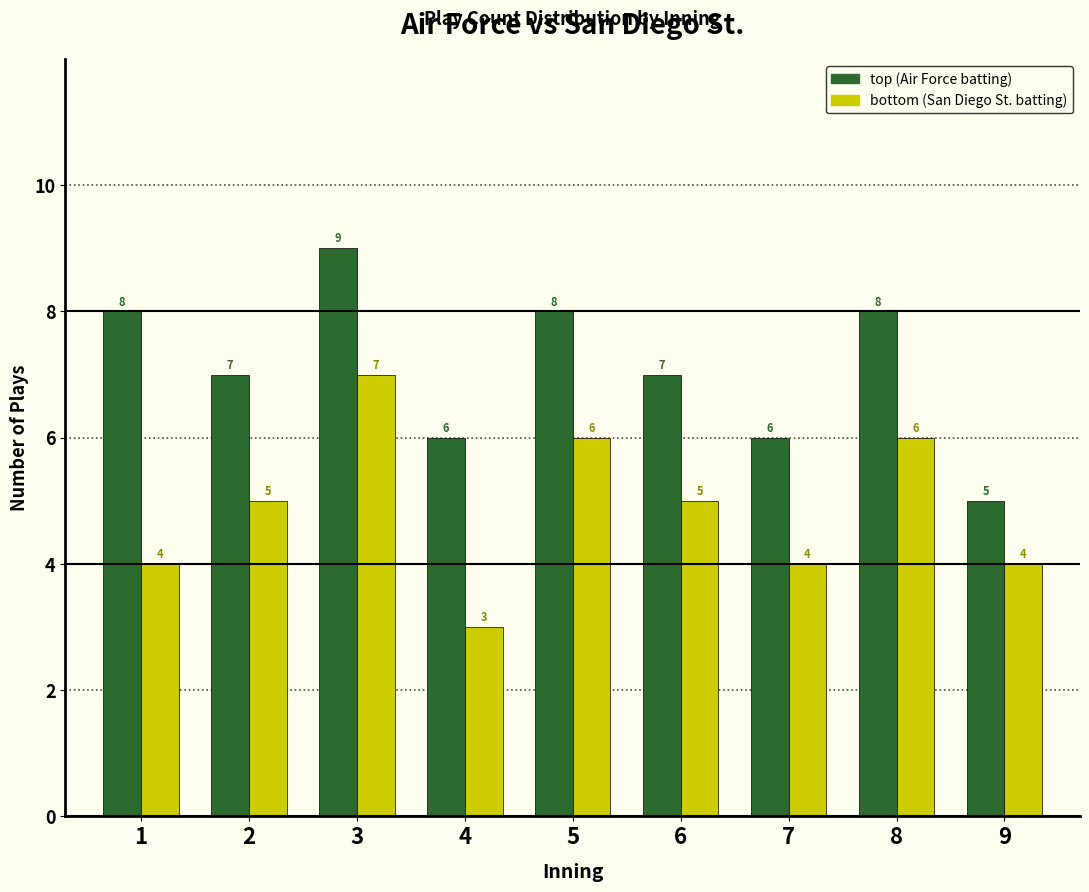

Reading left to right, list all the values displayed in this chart.

top (Air Force batting): 1=8	2=7	3=9	4=6	5=8	6=7	7=6	8=8	9=5
bottom (San Diego St. batting): 1=4	2=5	3=7	4=3	5=6	6=5	7=4	8=6	9=4